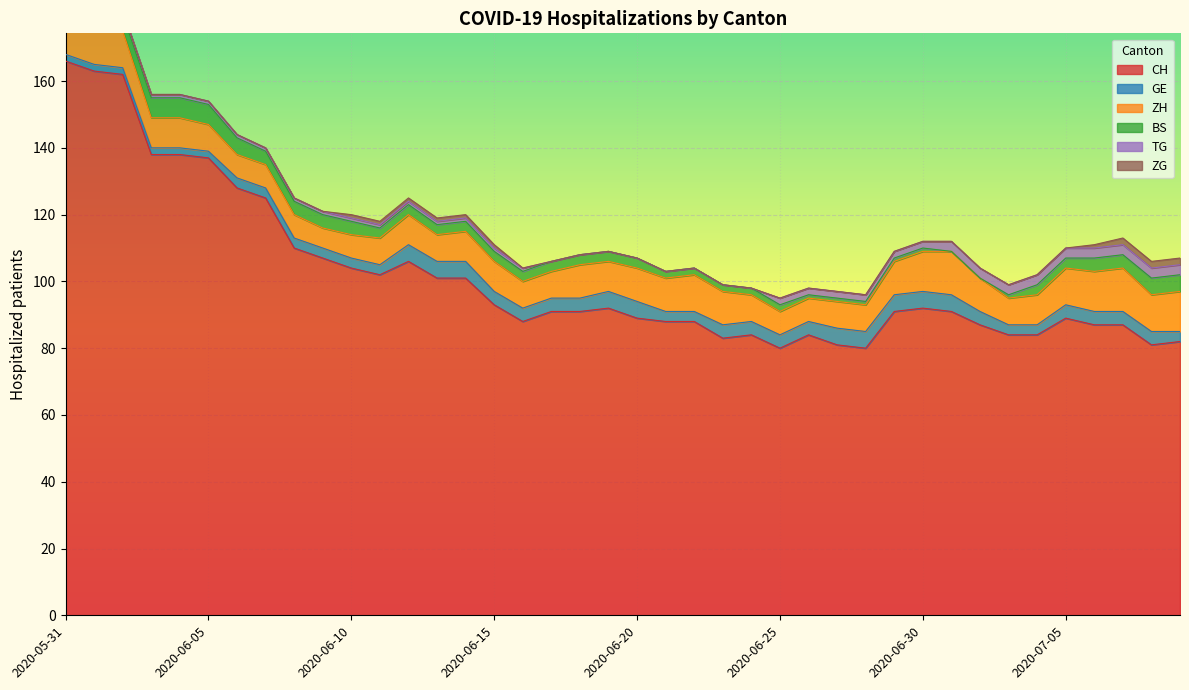

What is the maximum value shown in the chart?

166